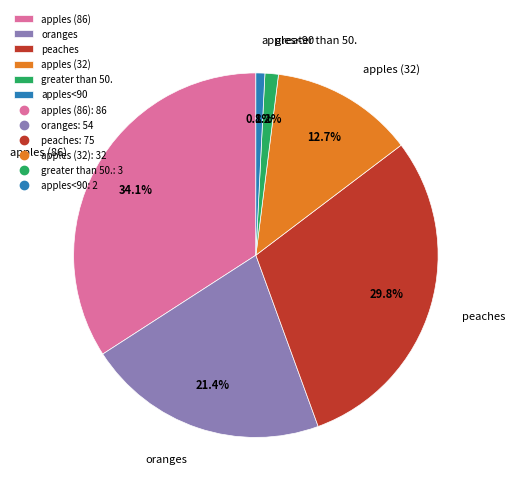

What percentage is the apples (86) slice, to the nearest percent?

34%